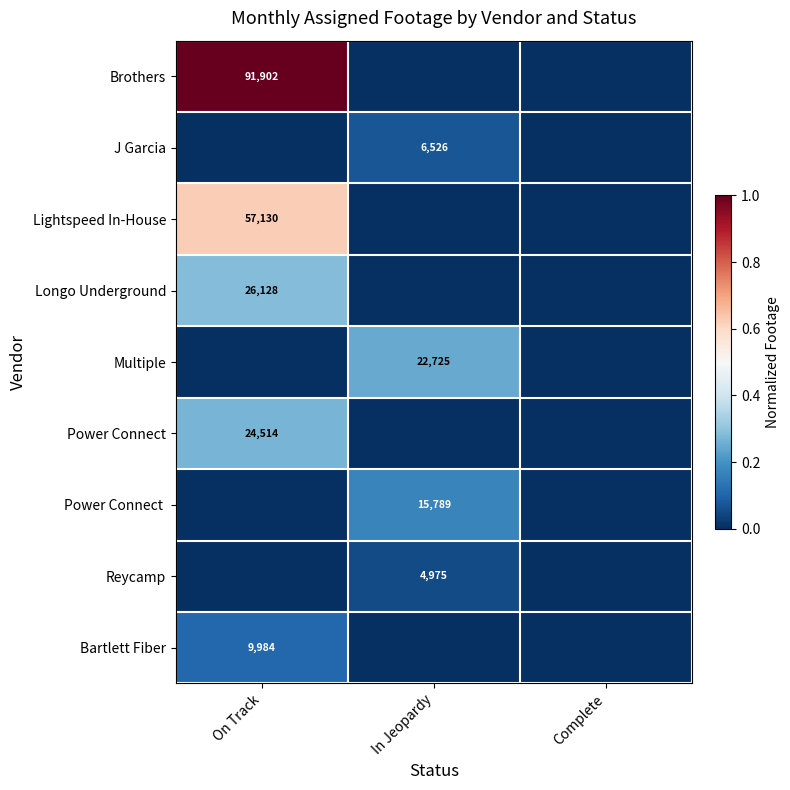

True or false: Multiple has a value of 22725 at In Jeopardy.

True